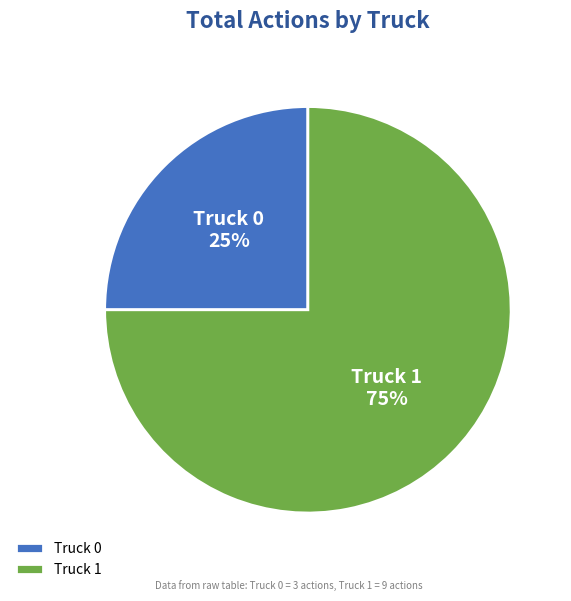

Which has a higher value, Truck 1 or Truck 0?

Truck 1